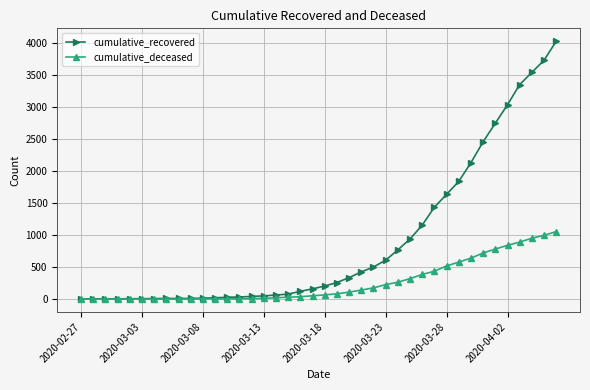

At how many categories does at least one series exceed 1713?

9